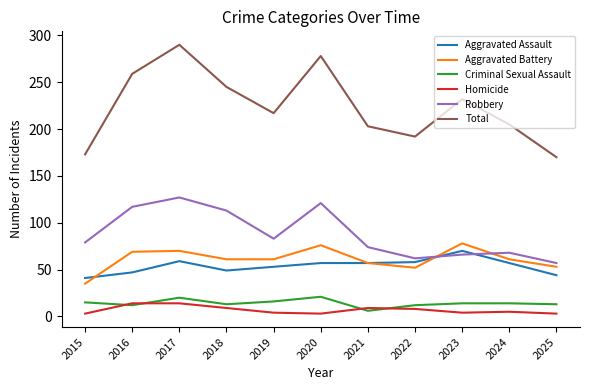

The value of Homicide at 2015 is 3. True or false?

True